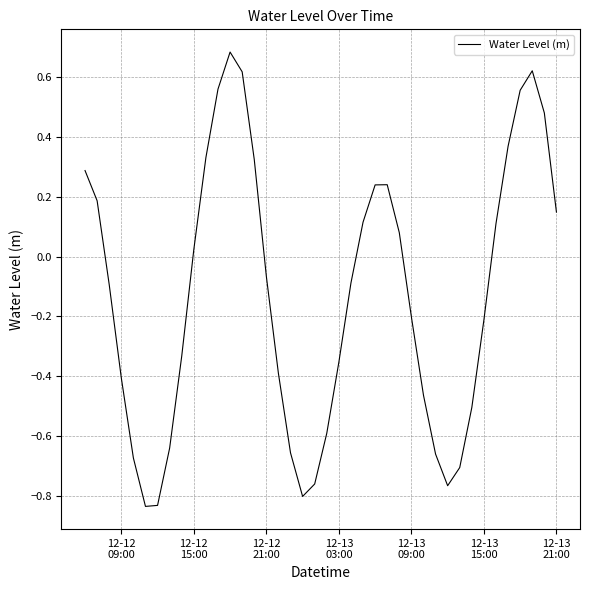

What is the difference between the maximum and minimum values?

1.5